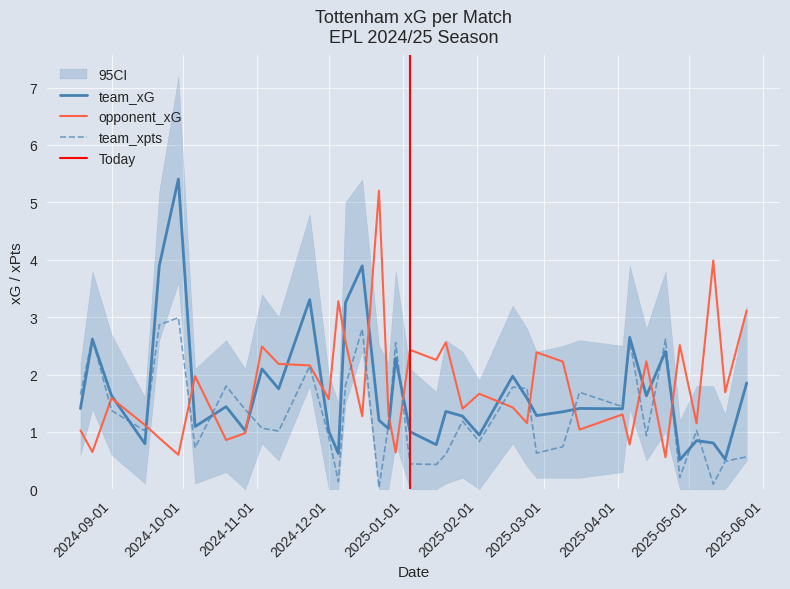

The opponent_xG series shows 1.6 at 2024-12-01. True or false?

True